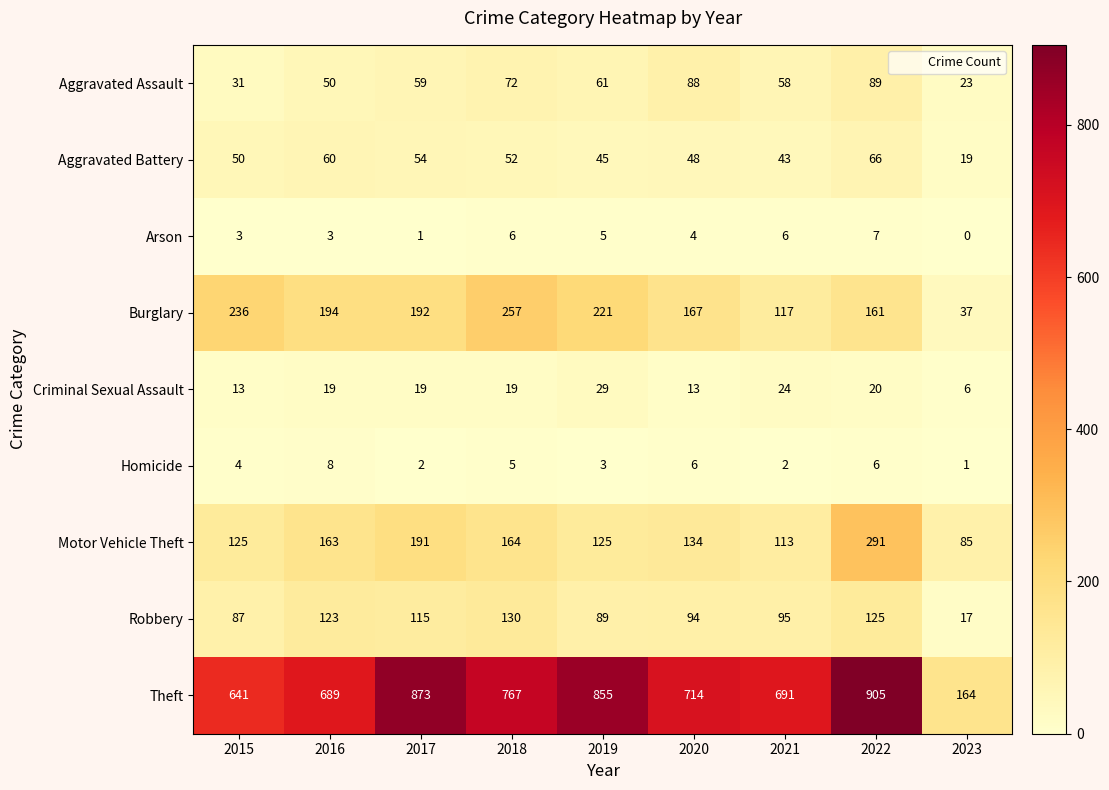

At which label is Aggravated Battery closest to 42?

2021